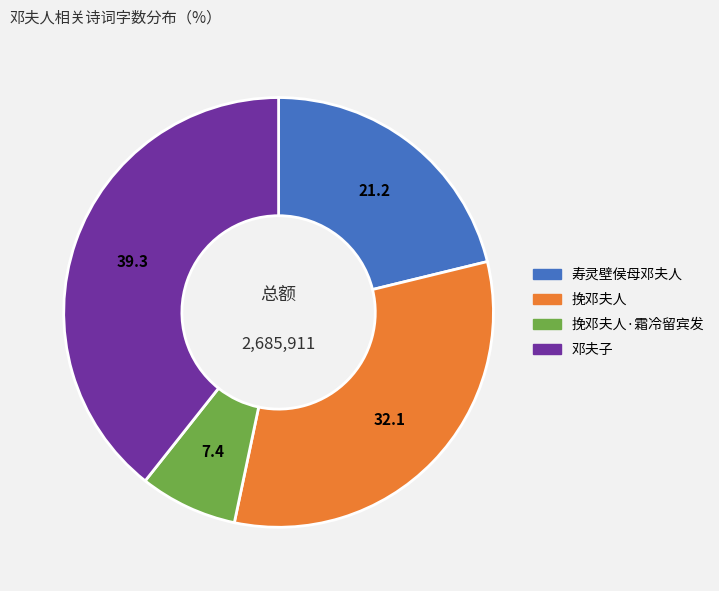

Combined, do 挽邓夫人·霜冷留宾发 and 挽邓夫人 account for over 50%?

No